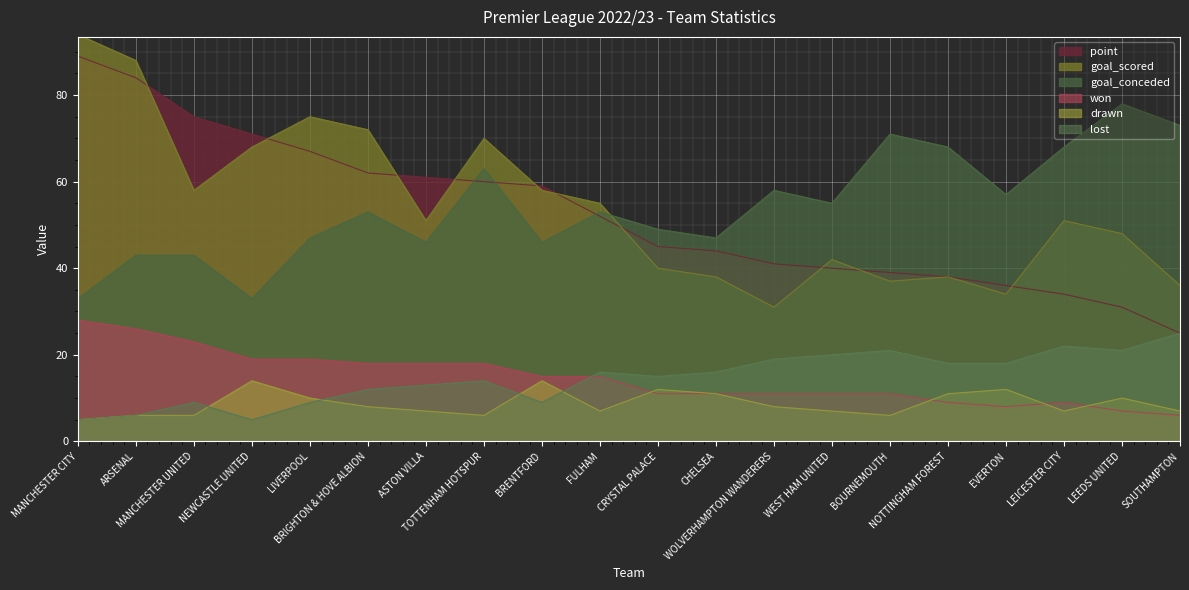

How many values in the drawn series exceed 8?

8